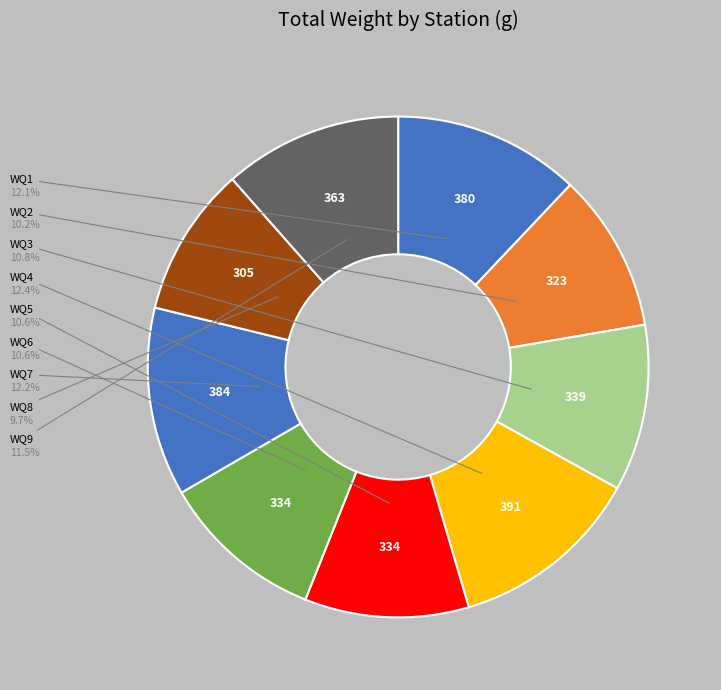

How many slices are in this pie chart?

9